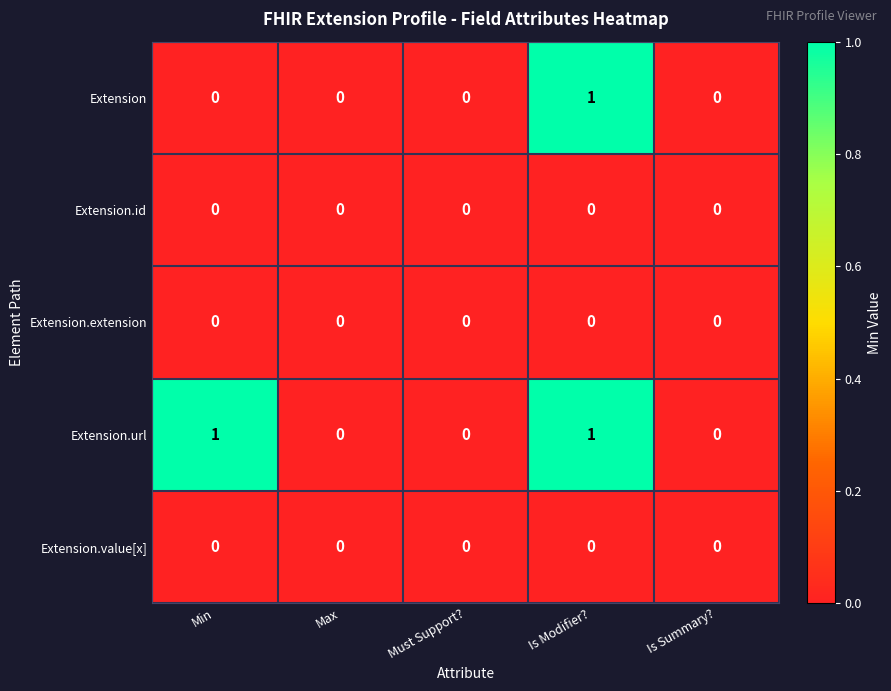

The Extension.url series shows 0 at Must Support?. True or false?

True